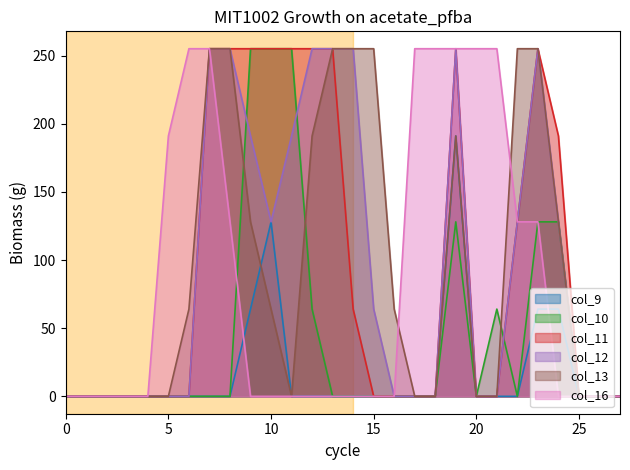

What is the maximum value shown in the chart?

255